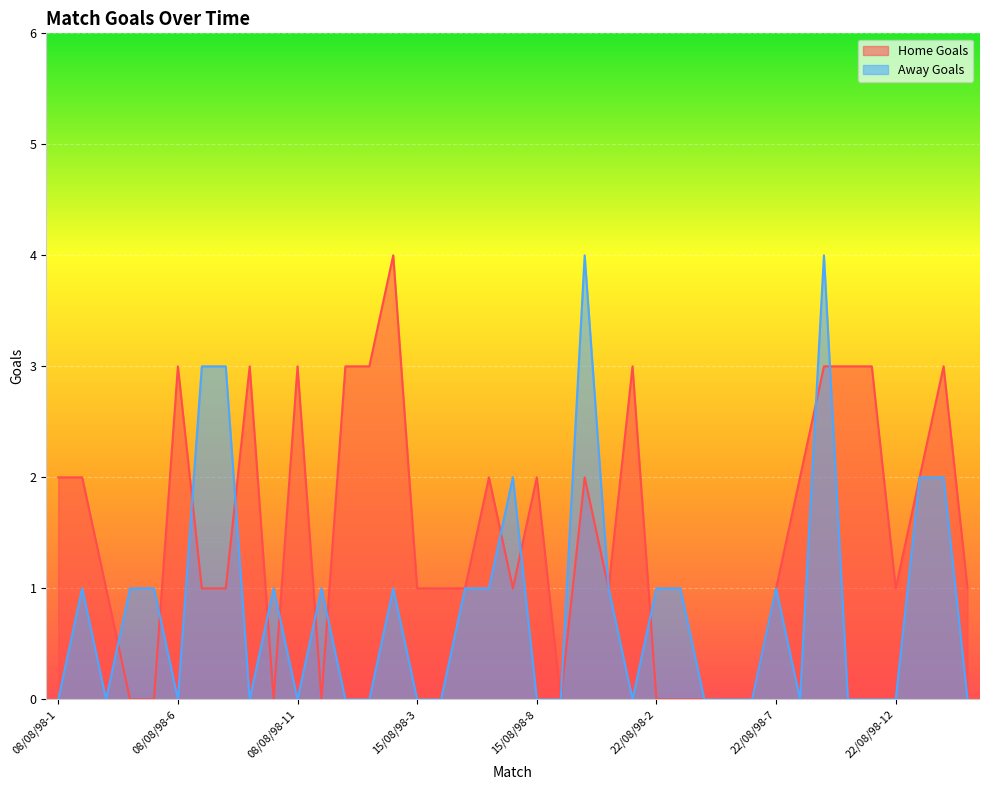

Which series has the largest total across all categories?

Home Goals